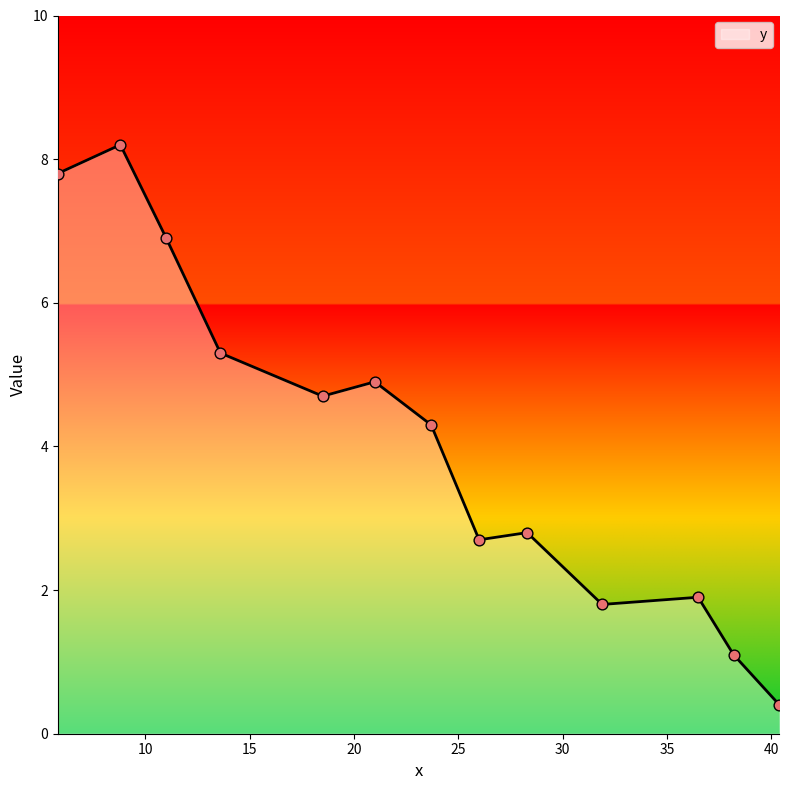

What is the minimum value shown in the chart?

0.4